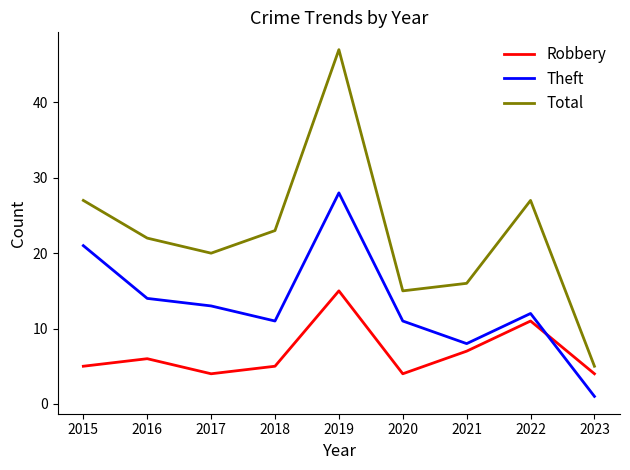

Between 2017 and 2018, which series saw the biggest shift?

Total